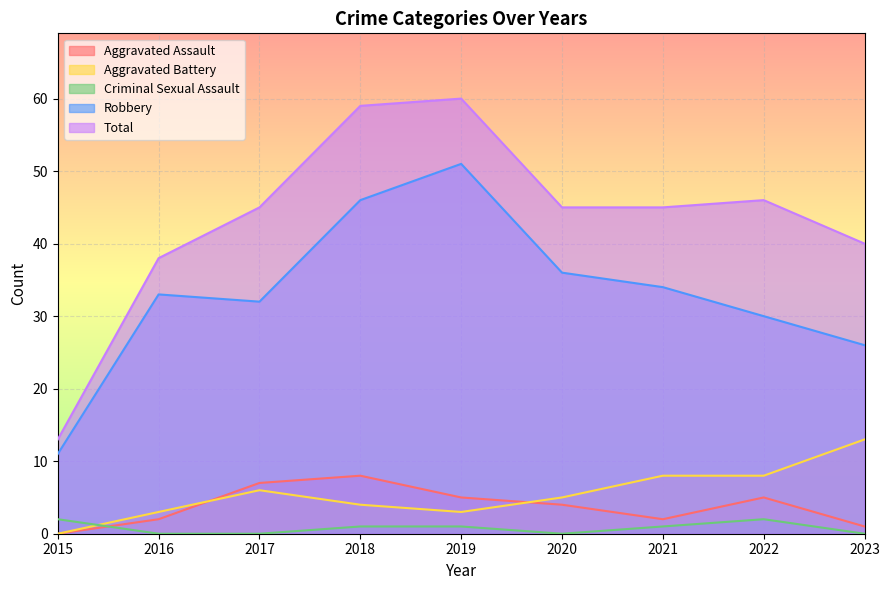

Which series has the widest spread of values?

Total